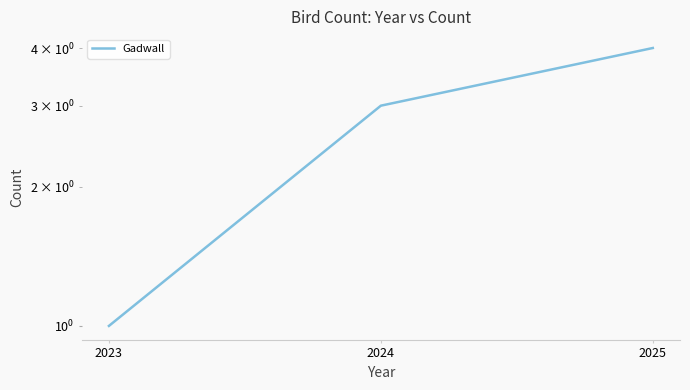

True or false: the data shows 1 at 2023.

True